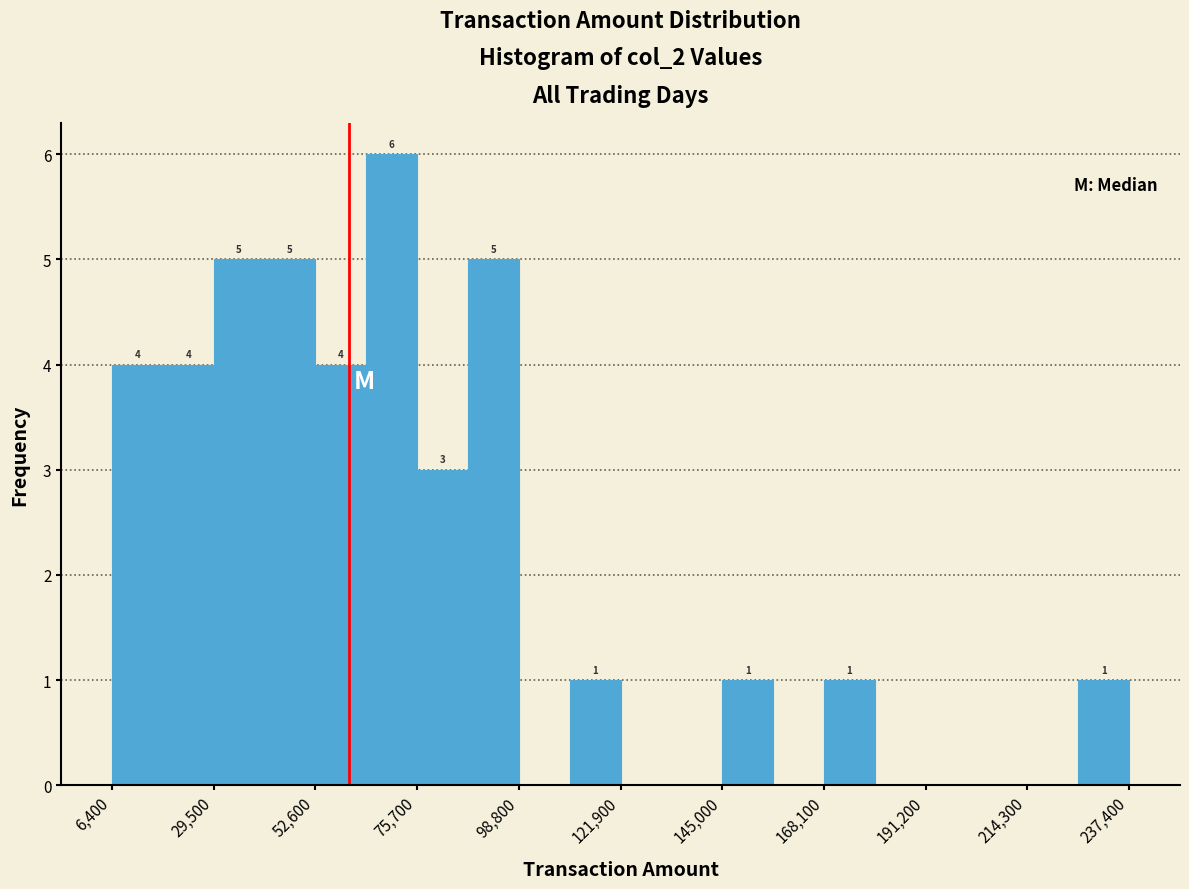

Around what value on the x-axis is the tallest bar? Give the approximate position of its centre, as read against the axis.

70000